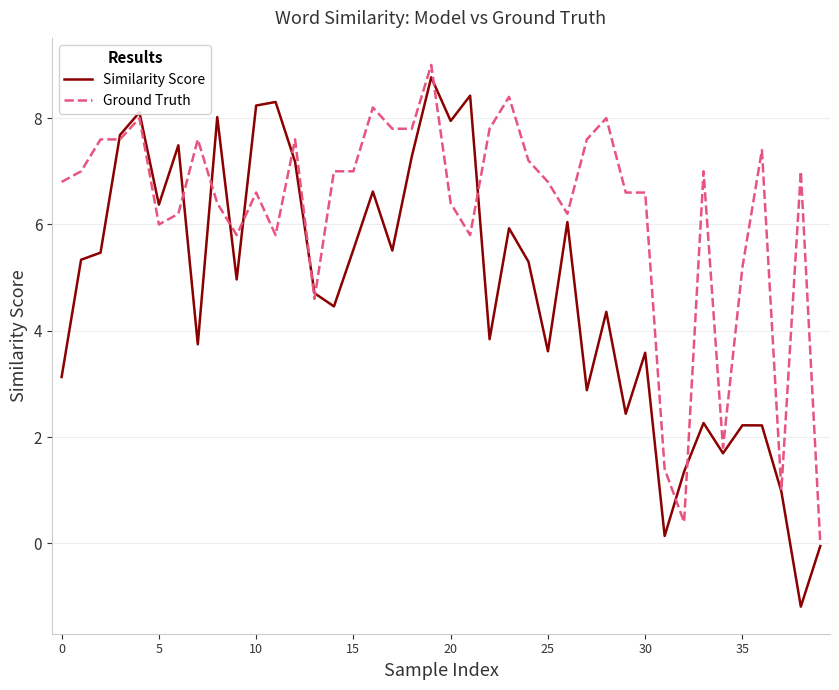

What is the greatest value displayed?

9.0